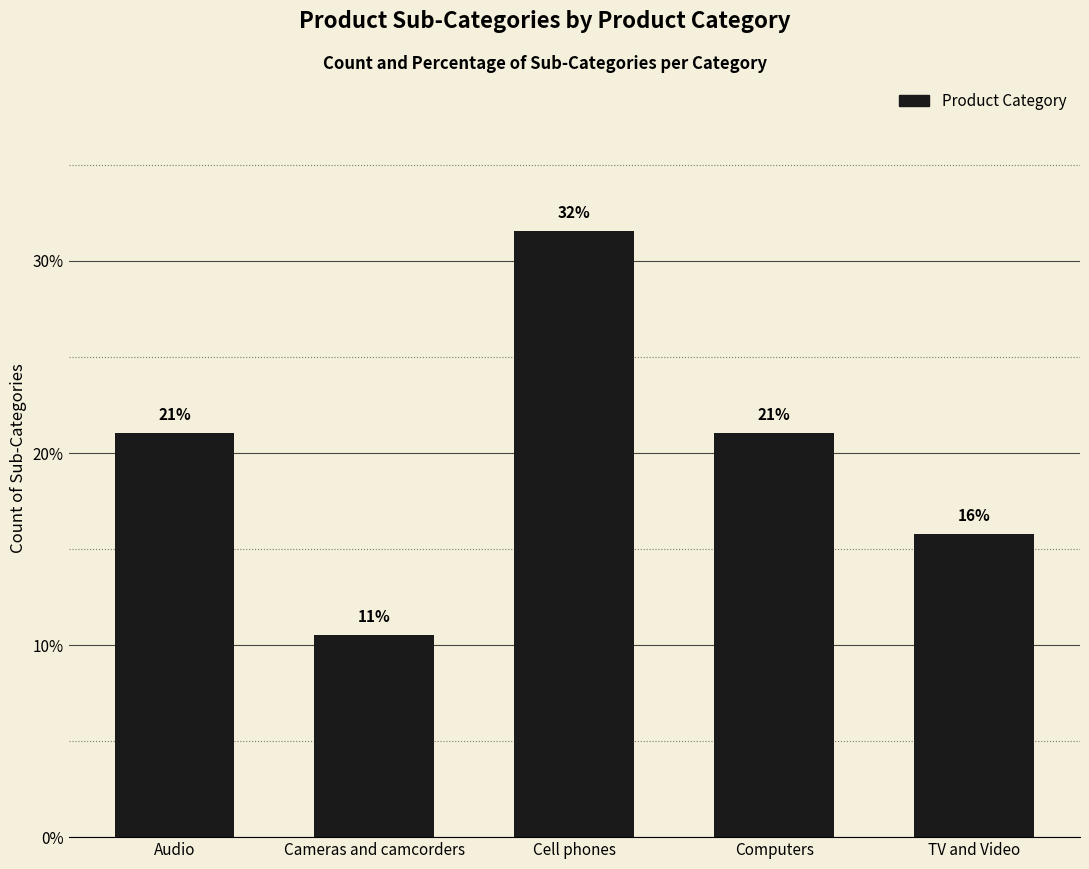

What is the label of the 5th bar from the left?

TV and Video